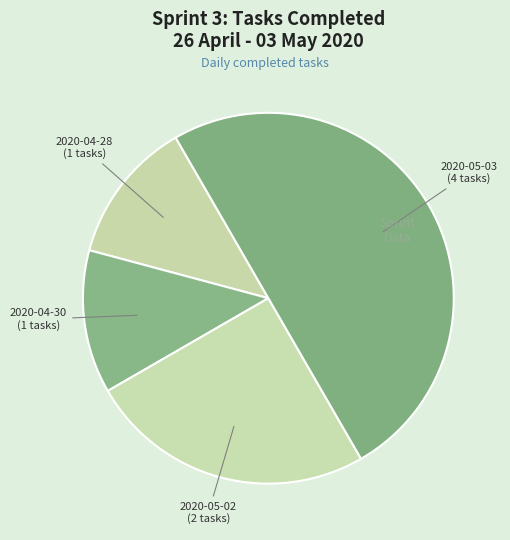

What is the ratio of the value at 2020-05-03 to the value at 2020-05-02?

2.0